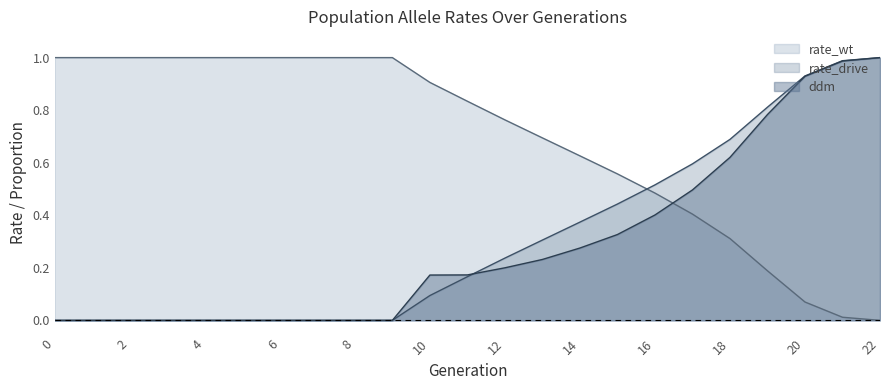

At how many categories does at least one series exceed 0?

23